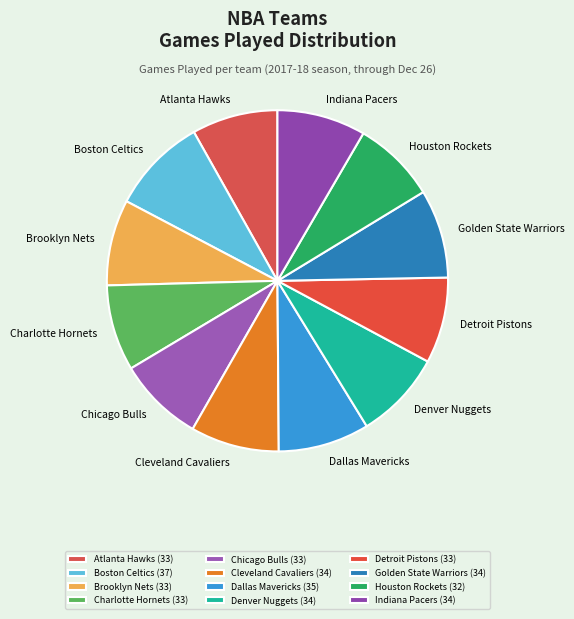

Count the number of slices in the pie.

12